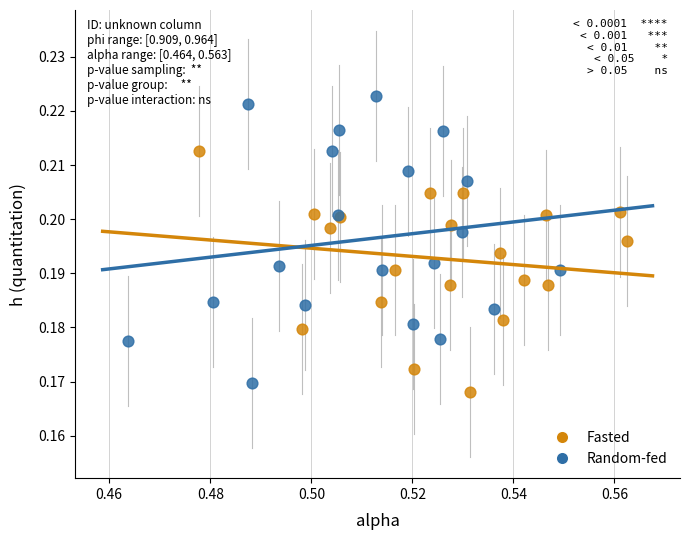

Which series has the largest Y range (max minus min)?

Random-fed